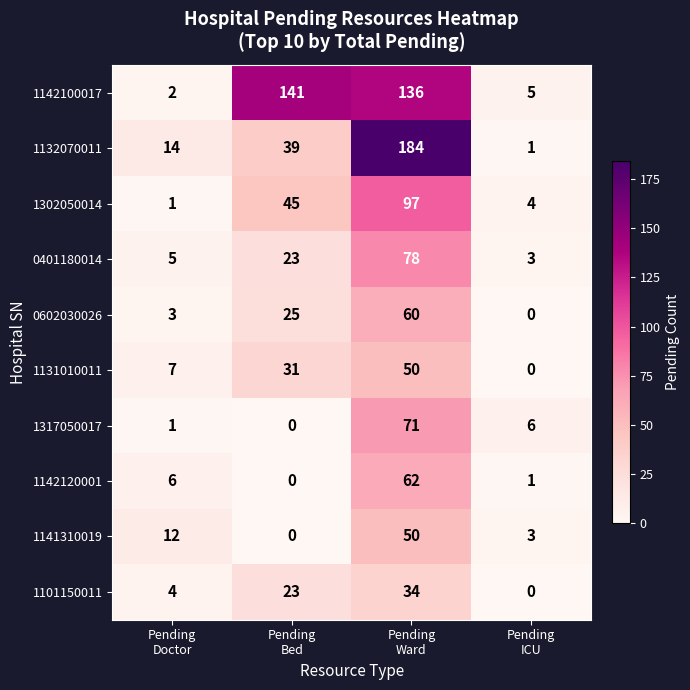

Which series has the widest spread of values?

1132070011